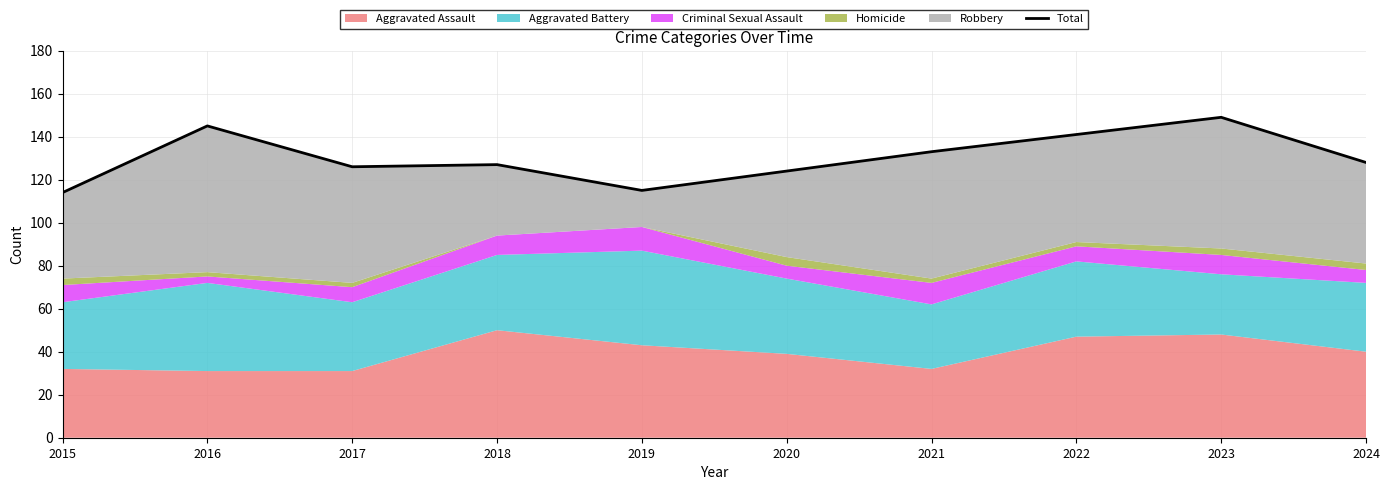

Reading left to right, what are all the values shown in this chart?

114	145	126	127	115	124	133	141	149	128